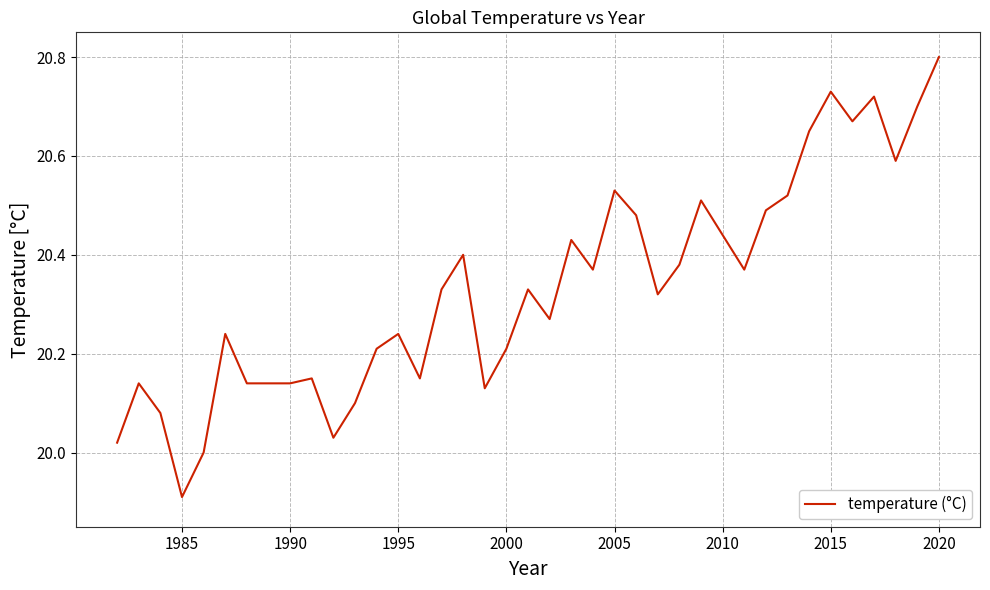

What is the difference between the maximum and minimum values?

0.9